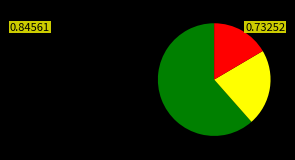

Is there any slice that represents more than half of the pie?

Yes